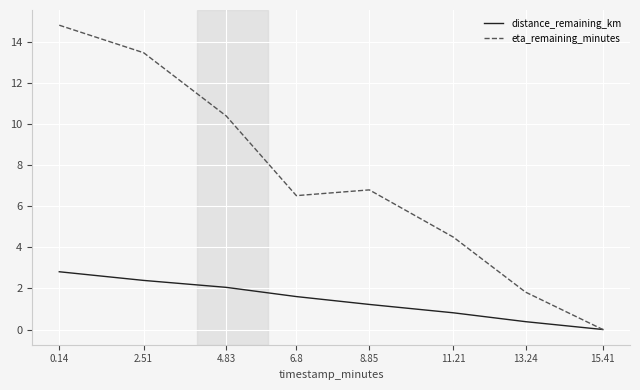

What is the maximum value for distance_remaining_km?

2.8